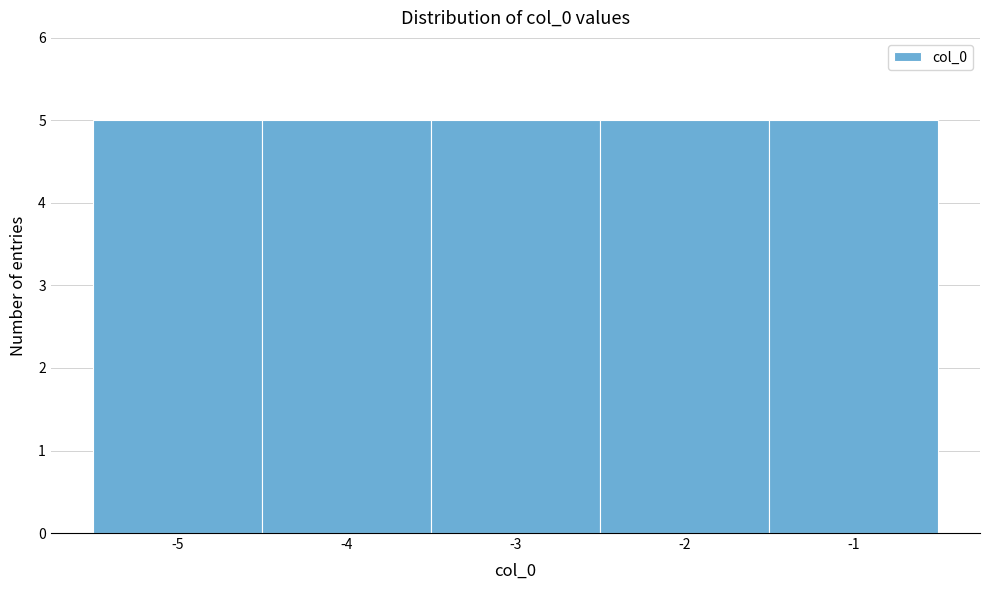

Reading left to right, list every bar in this chart as the range it spans on the x-axis followed by its height. The values are not printed on the chart, so give them approximately, as read against the axis.

-5.5 to -4.5: 5
-4.5 to -3.5: 5
-3.5 to -2.5: 5
-2.5 to -1.5: 5
-1.5 to -0.5: 5